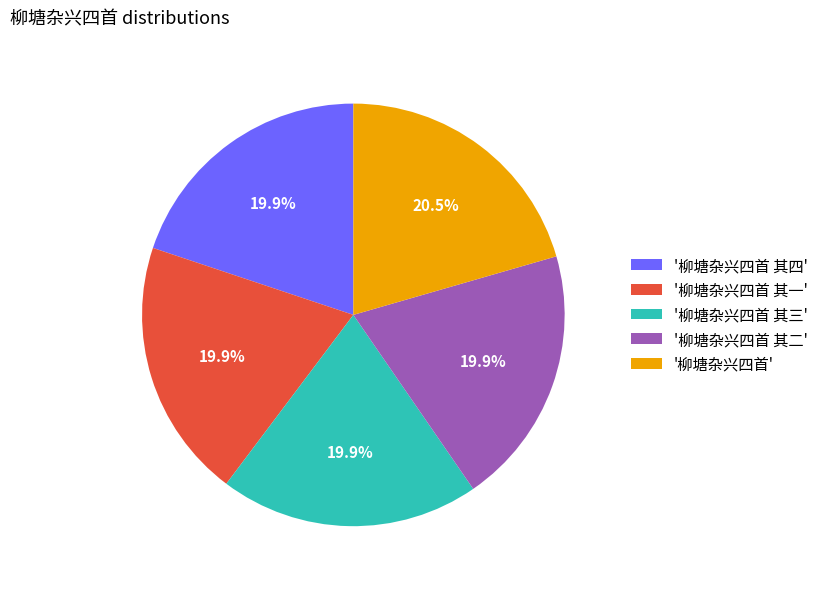

Combined, do '柳塘杂兴四首 其一' and '柳塘杂兴四首 其二' account for over 50%?

No